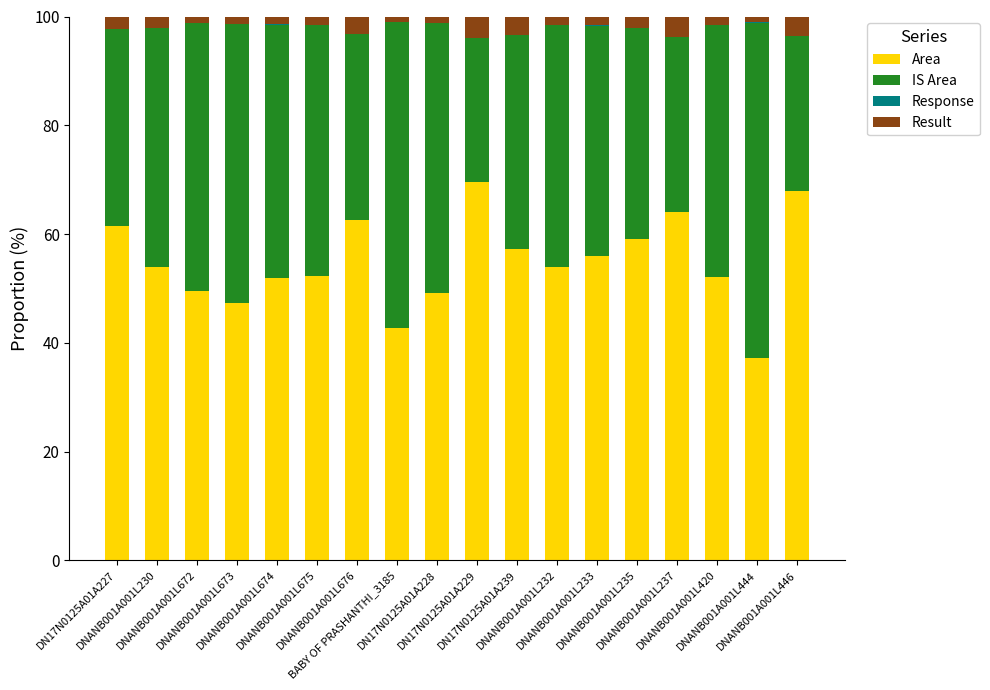

What is the sum of all Area values?

987.9